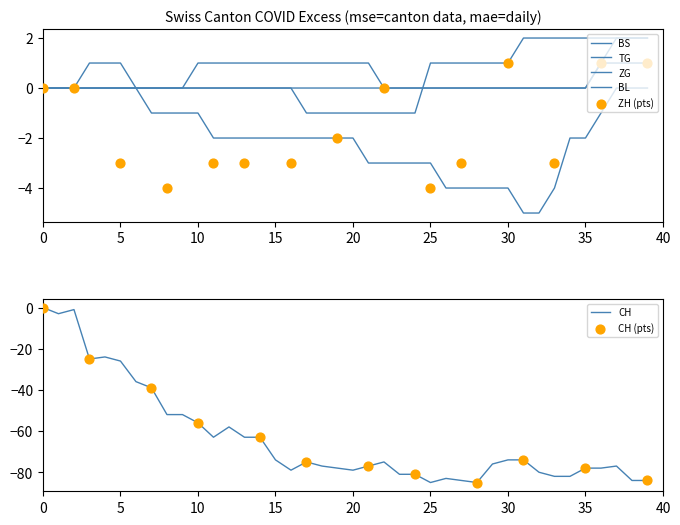

What are all the series names shown in the legend?

CH, BS, TG, ZG, BL